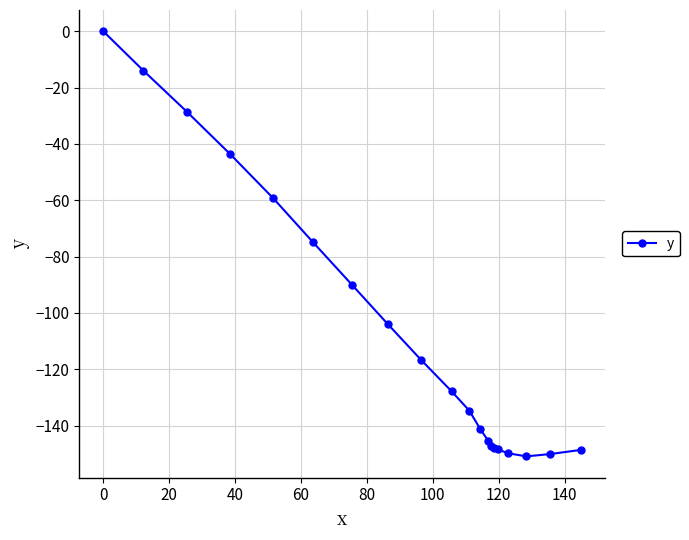

What is the minimum value shown in the chart?

-150.9